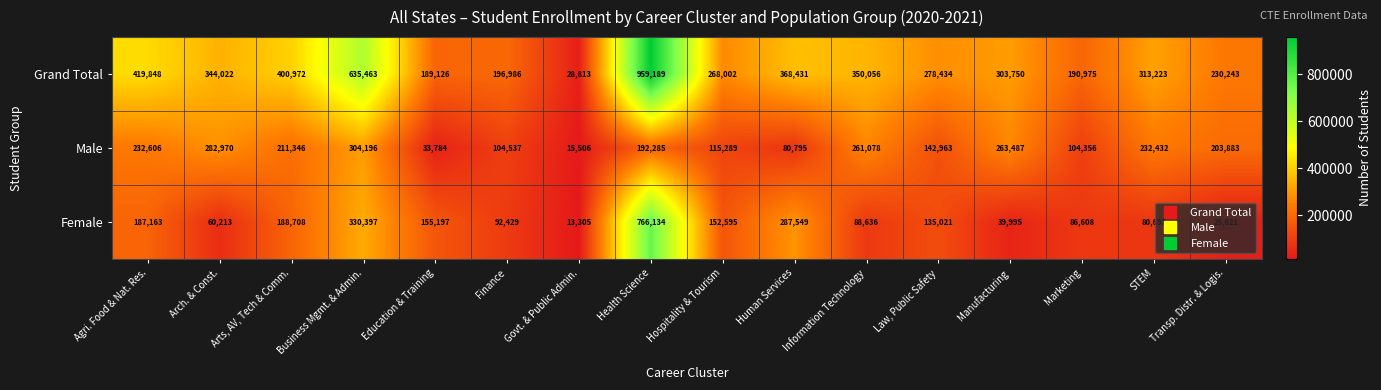

What is the spread (max minus min) of values at Transp. Distr. & Logis.?

204622